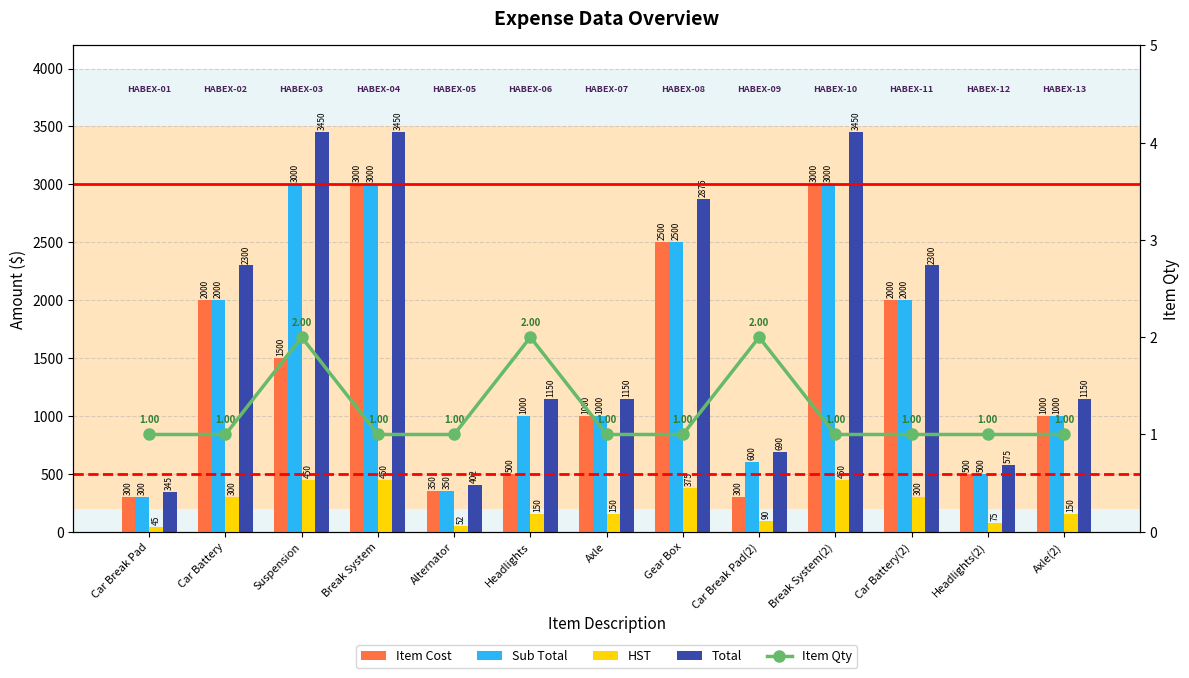

Is it true that HST equals 793.8 at Suspension?

False